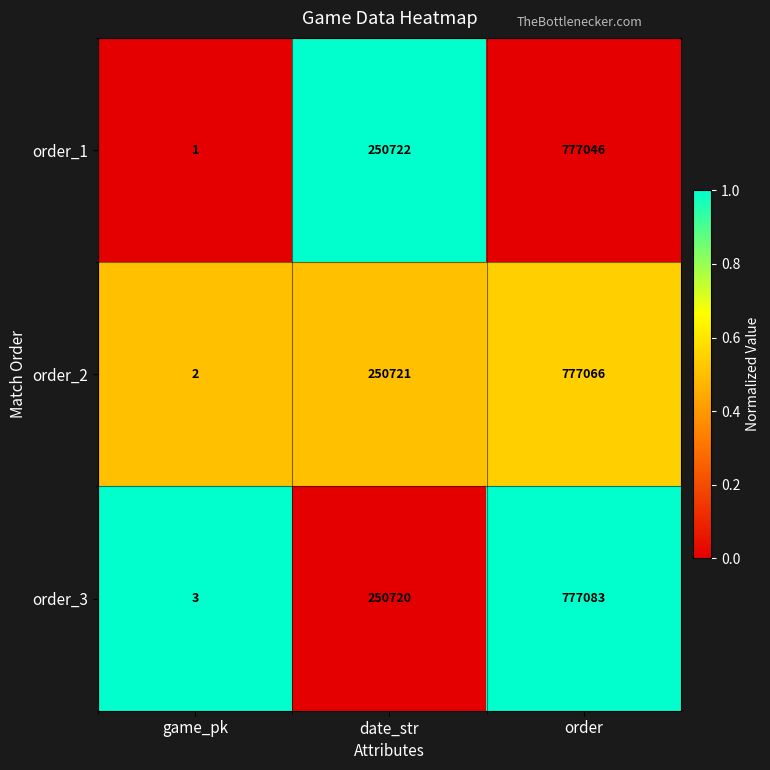

At which label does order_2 reach its minimum?

game_pk